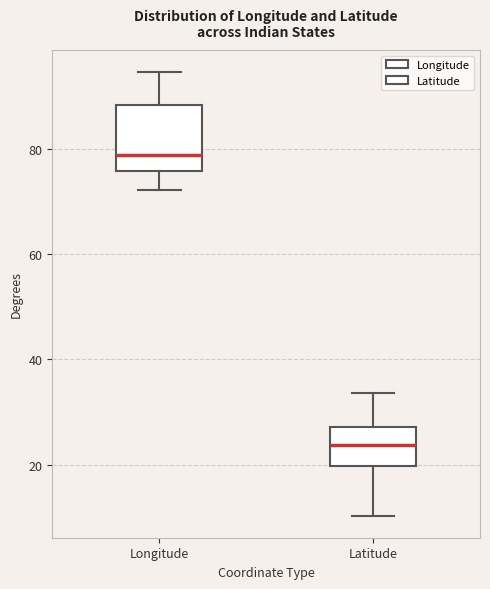

Comparing the boxes themselves (not the whiskers), which one is the tallest?

Longitude